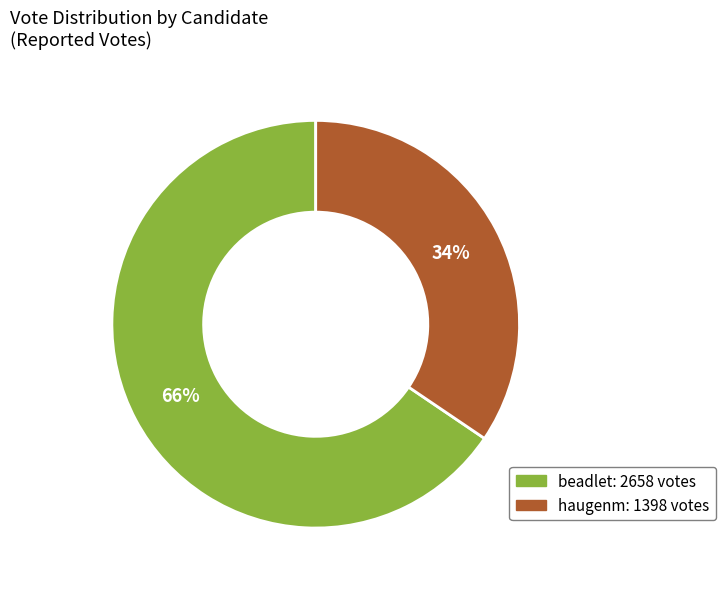

Approximately how many times larger is the value at beadlet compared to haugenm?

1.9